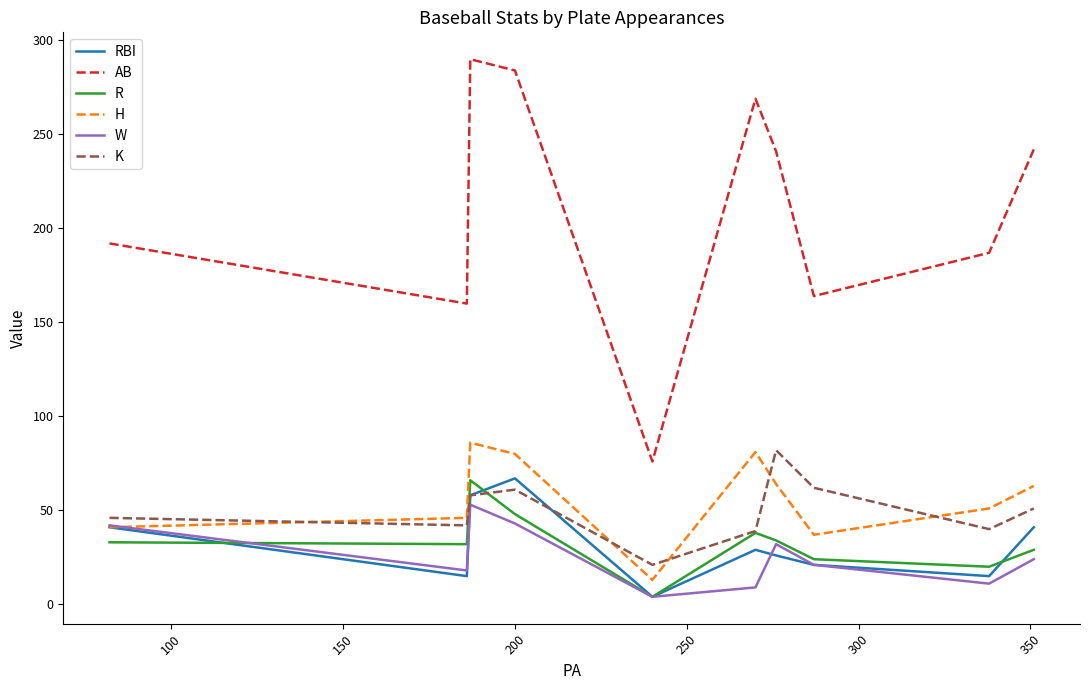

How many interior local valleys does the H series have?

2